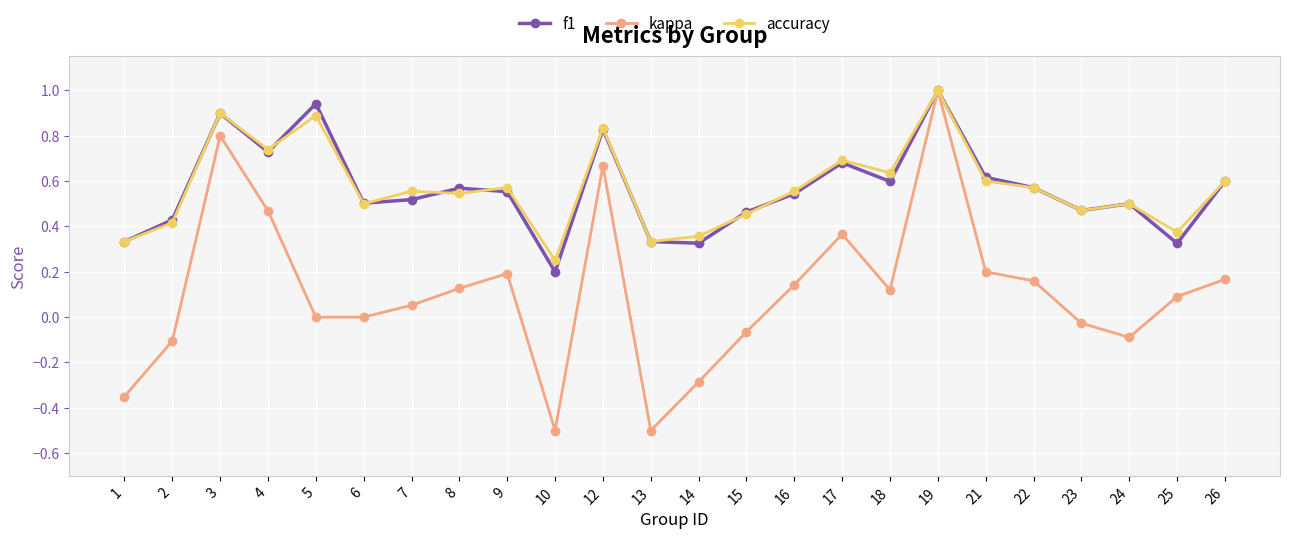

What is the sum of the f1 values at 1 and 5?

1.3